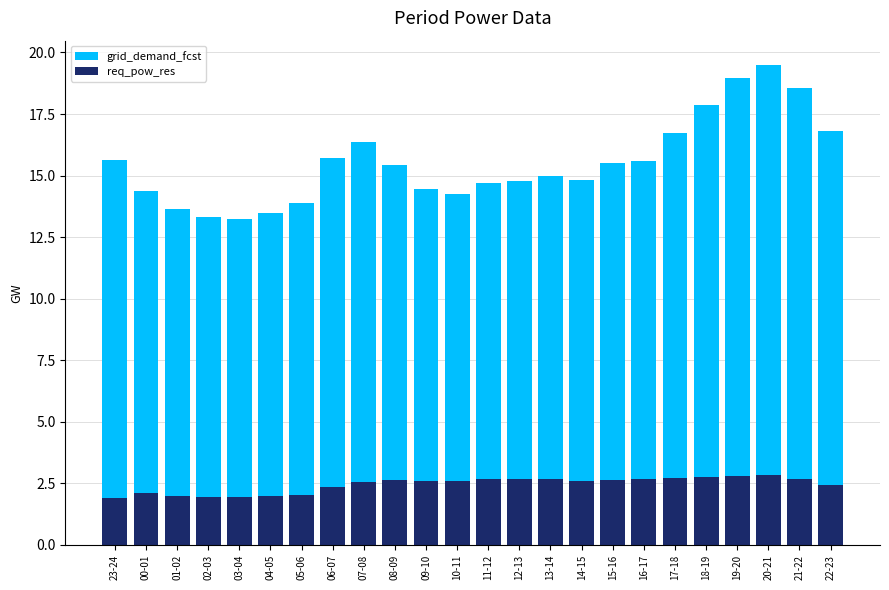

At which label is grid_demand_fcst closest to 16?

06-07